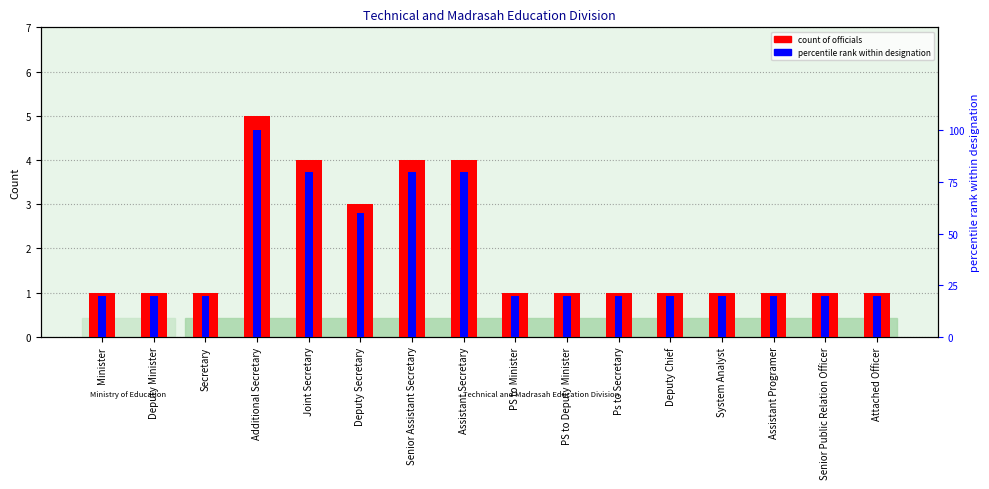

Reading right to left, transcribe all the data shown in this chart.

count of officials: 1	1	1	1	1	1	1	1	4	4	3	4	5	1	1	1
percentile rank within designation: 20	20	20	20	20	20	20	20	80	80	60	80	100	20	20	20